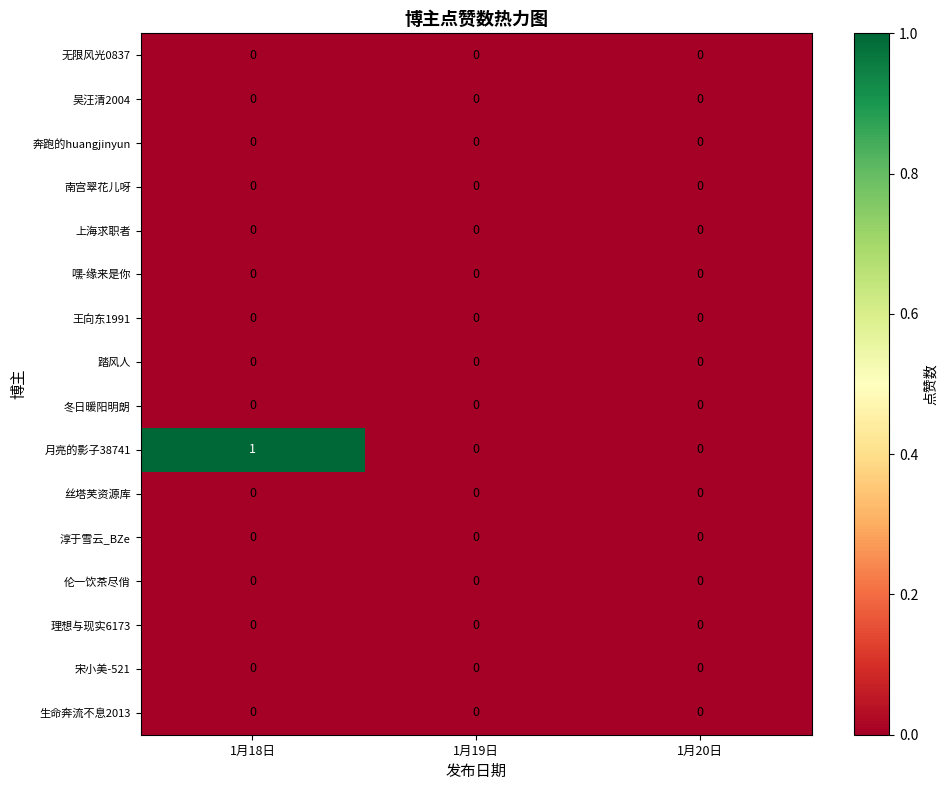

At which category is the sum across all series the highest?

1月18日